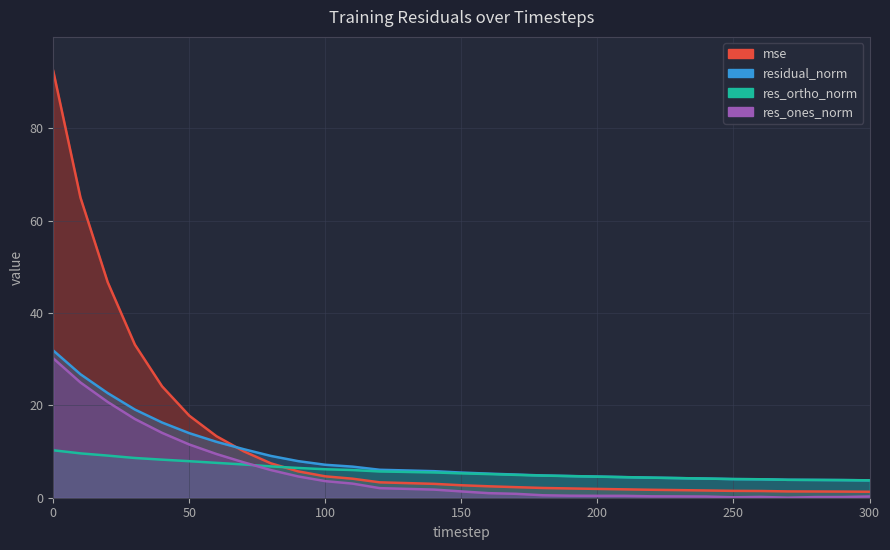

What is the greatest value displayed?

92.4